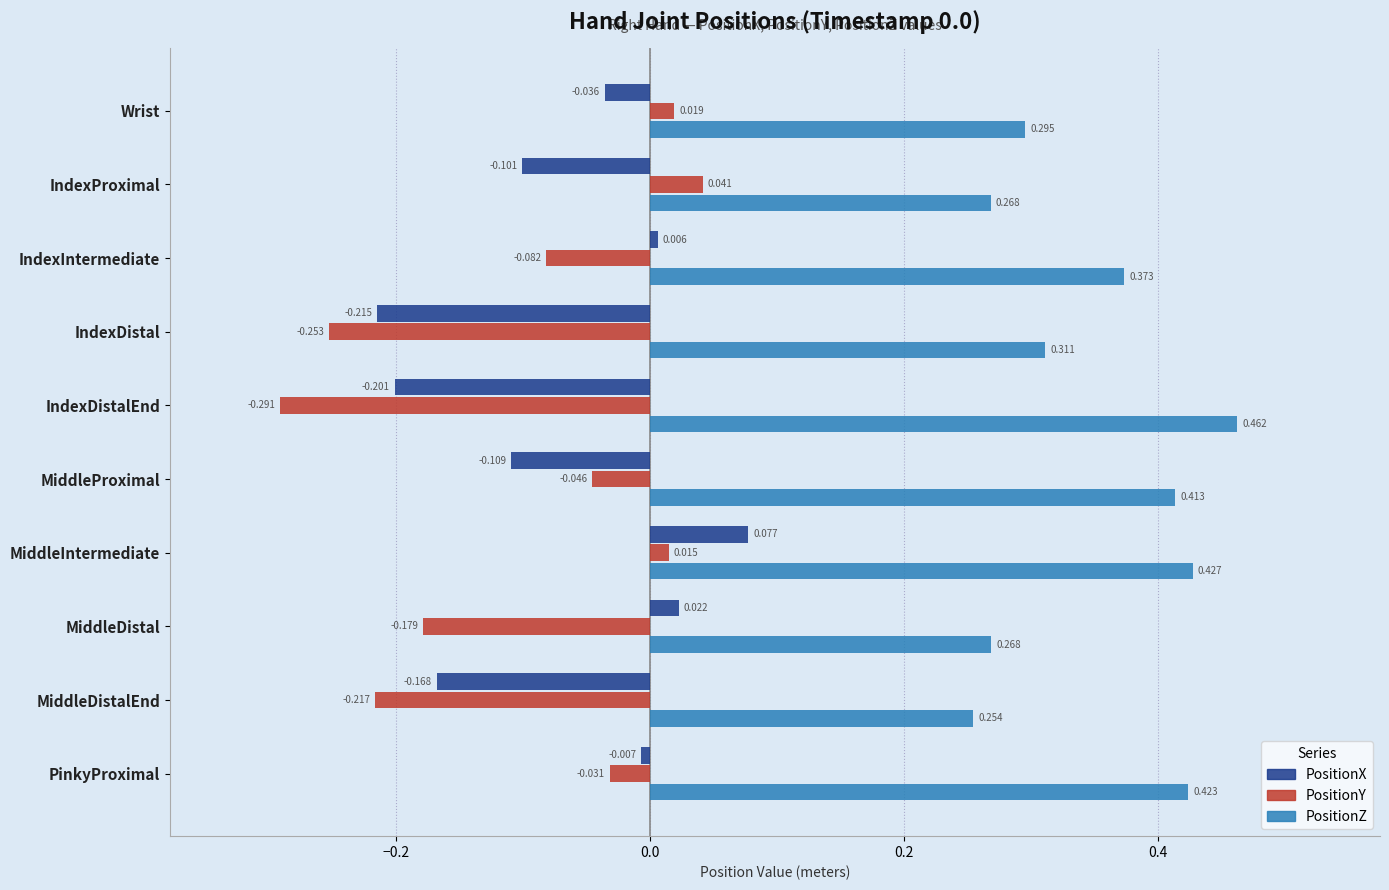

Rank the series at Wrist from highest to lowest value.

PositionZ, PositionY, PositionX